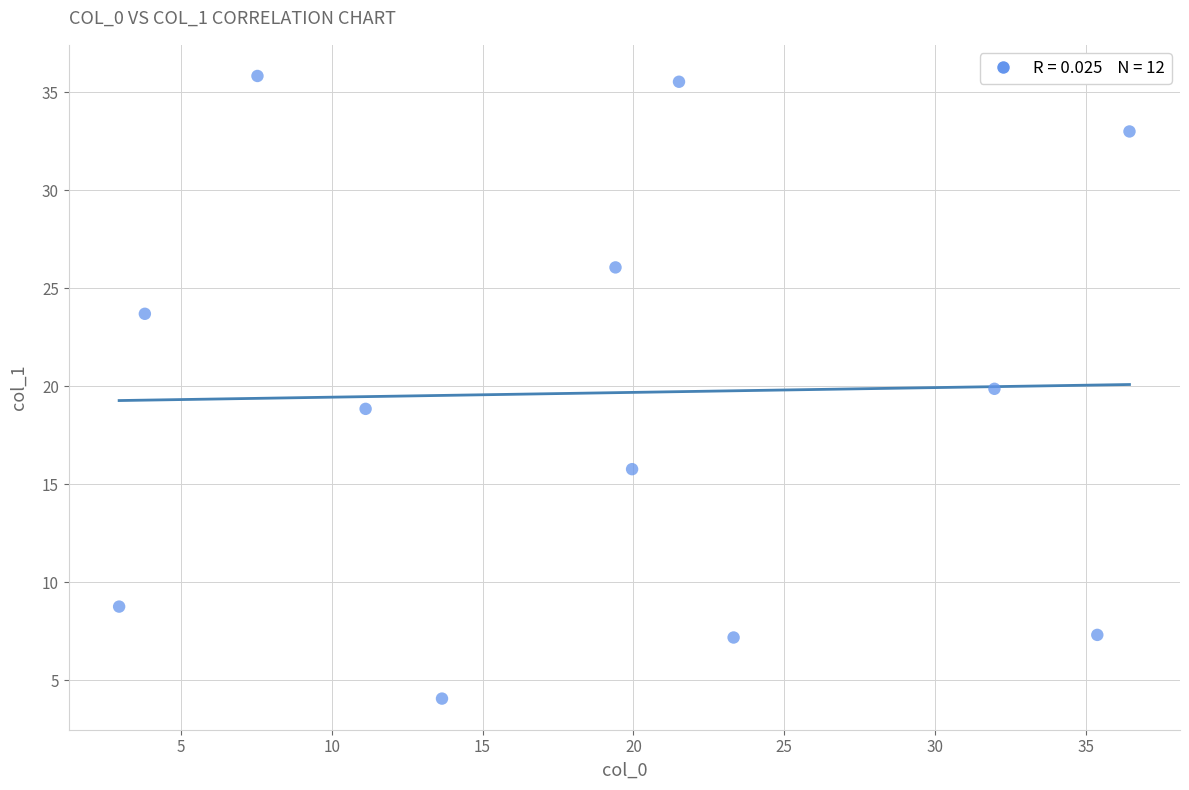

What is the average Y value?

19.7